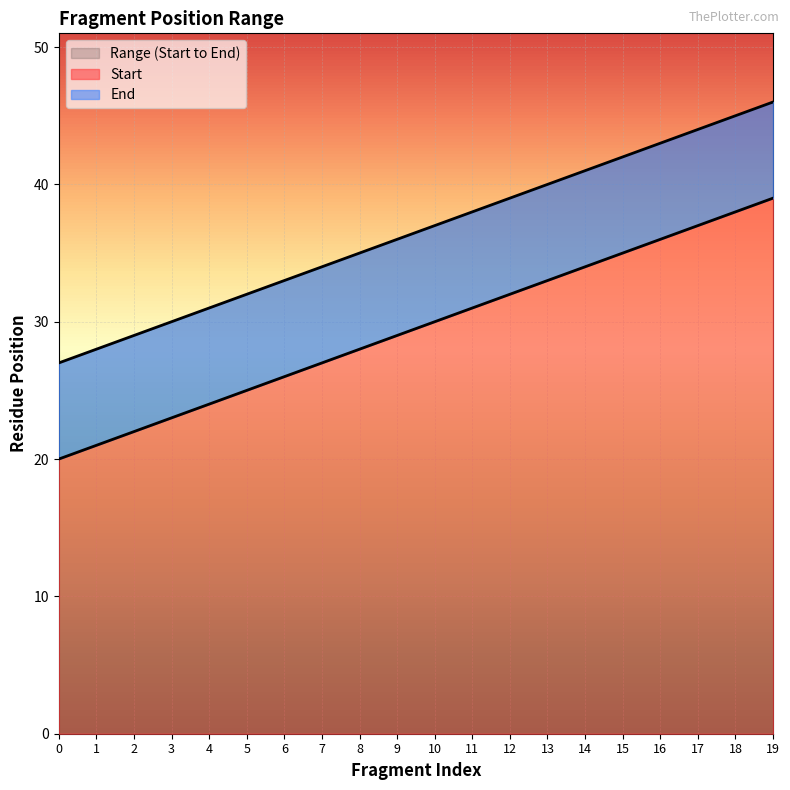

Which series has the largest range (max minus min)?

Start